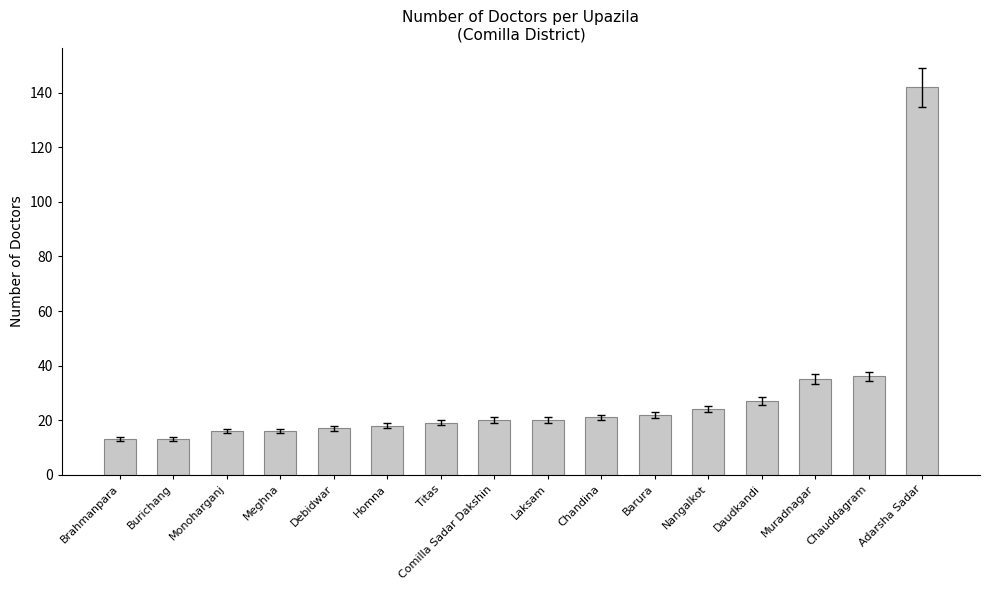

What is the change in value from Titas to Chauddagram?

+17